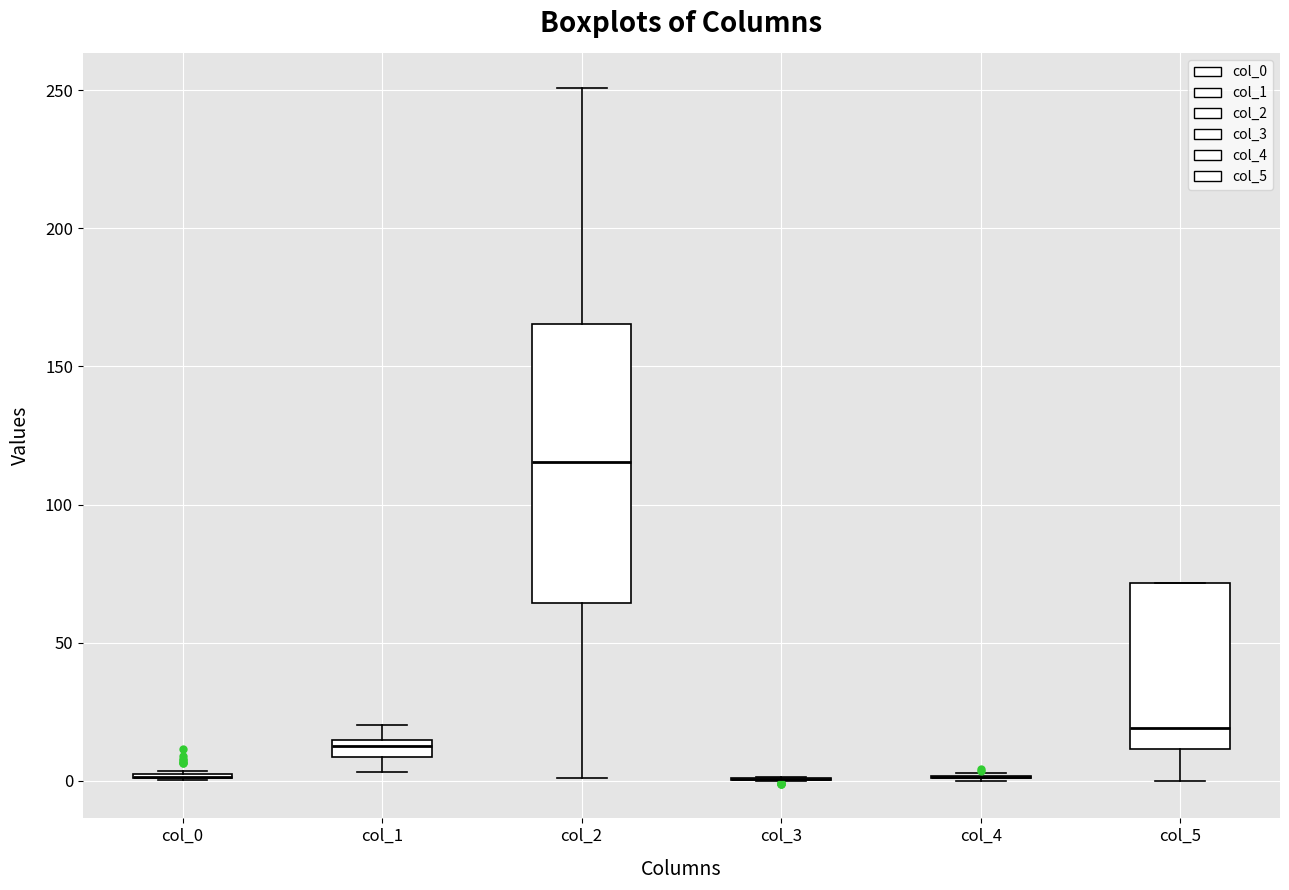

Which box is the tallest, from its lower edge to its upper edge?

col_2